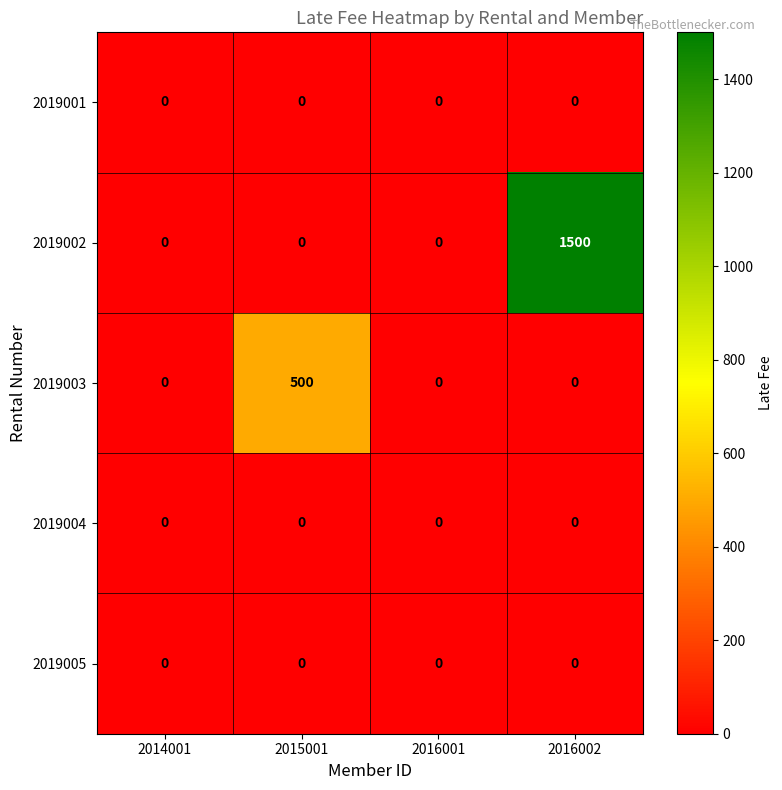

Which series changed the most between 2015001 and 2016002?

2019002